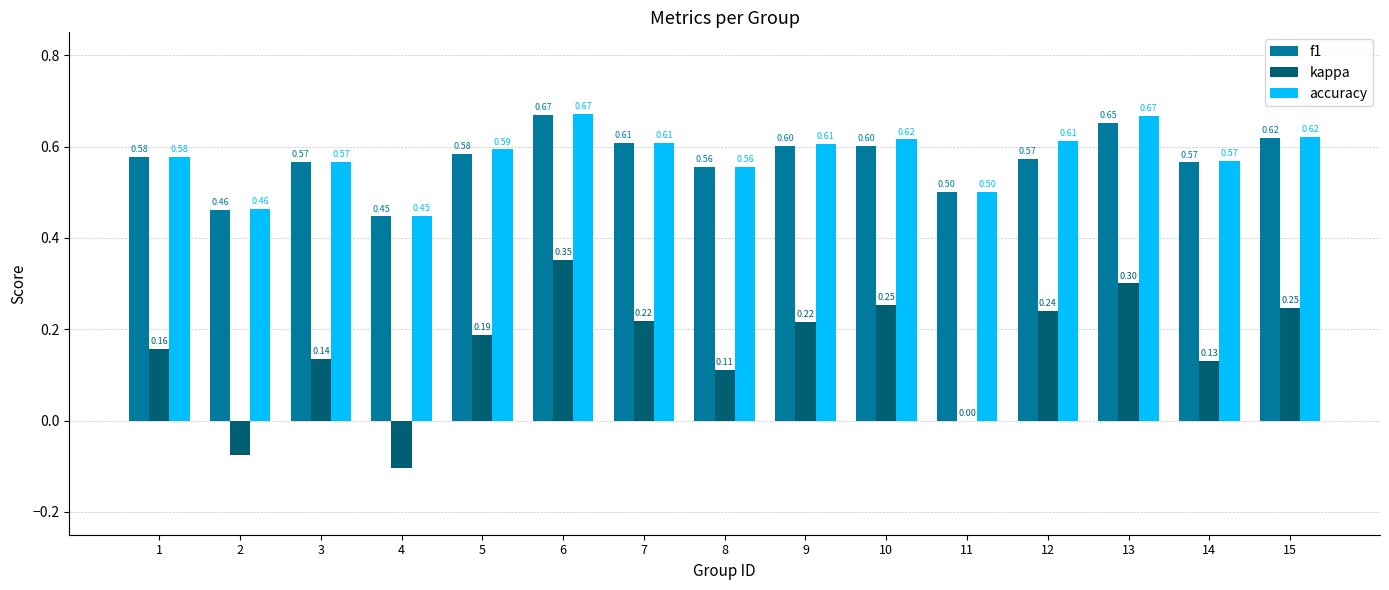

Which series has the largest total across all categories?

accuracy